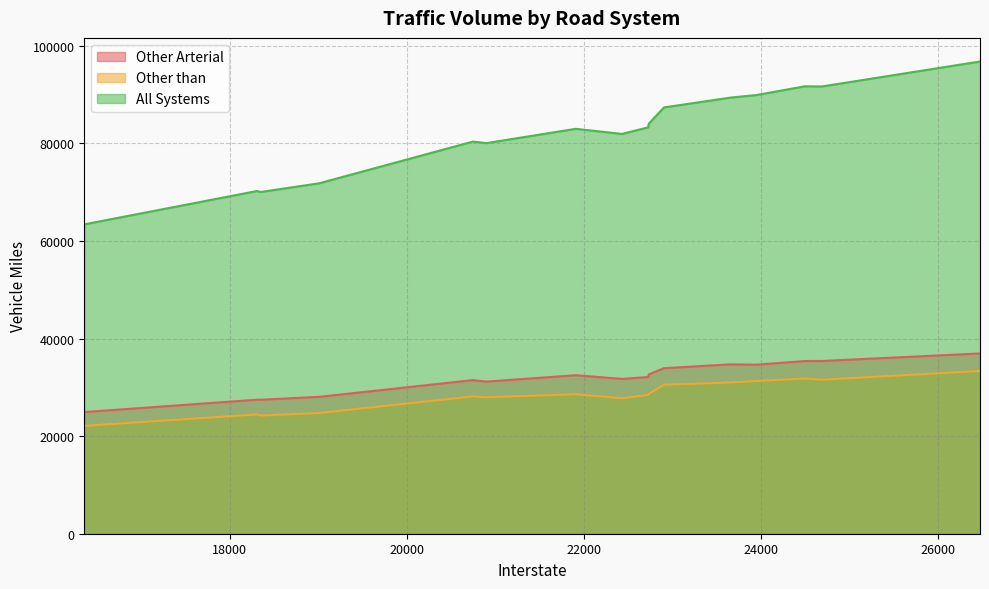

Which series has the largest range (max minus min)?

All Systems